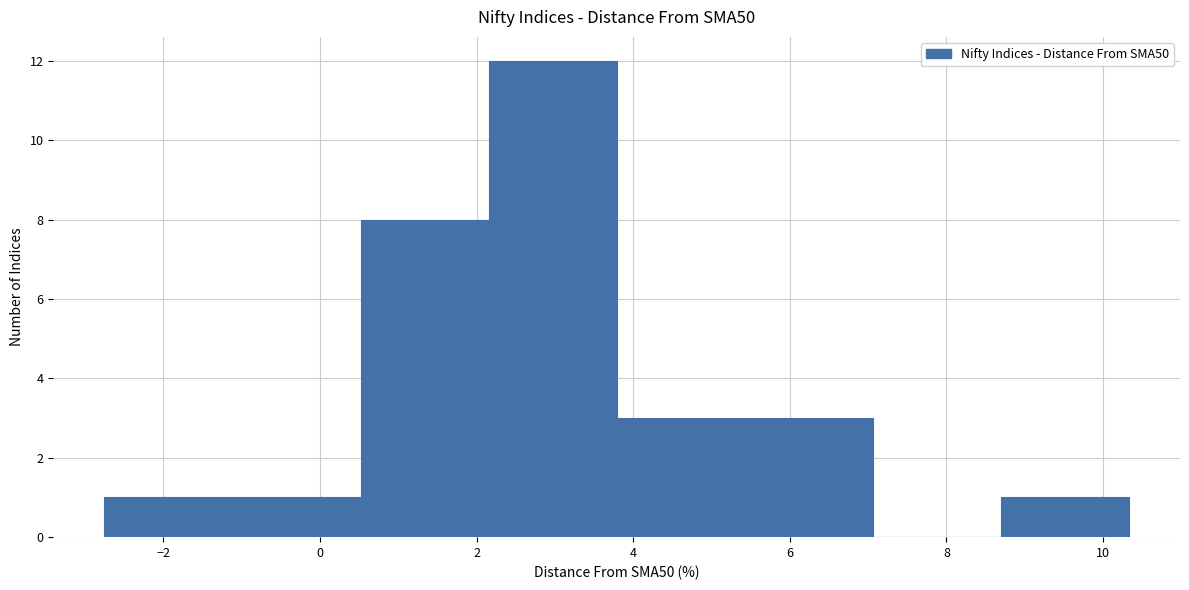

Reading left to right, list every bar in this chart as the range it spans on the x-axis followed by its height. Neither the bar edges nor the heights are printed on the chart, so give them approximately, as read against the axes.

-2.8 to -1.2: 1
-1.2 to 0.6: 1
0.6 to 2.2: 8
2.2 to 3.8: 12
3.8 to 5.4: 3
5.4 to 7.0: 3
7.0 to 8.6: 0
8.6 to 10.4: 1